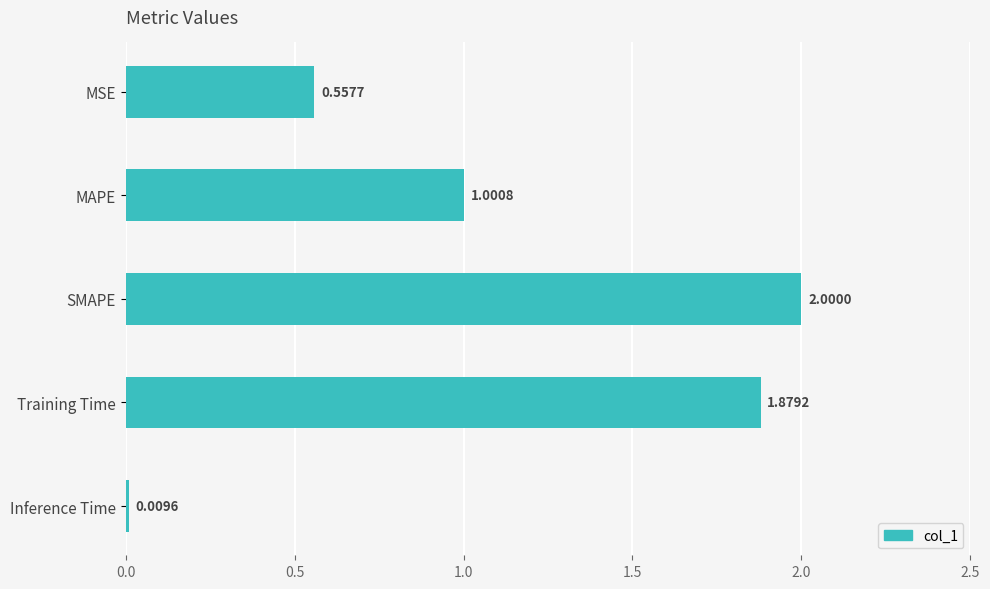

Rank the categories by value from lowest to highest.

Inference Time, MSE, MAPE, Training Time, SMAPE